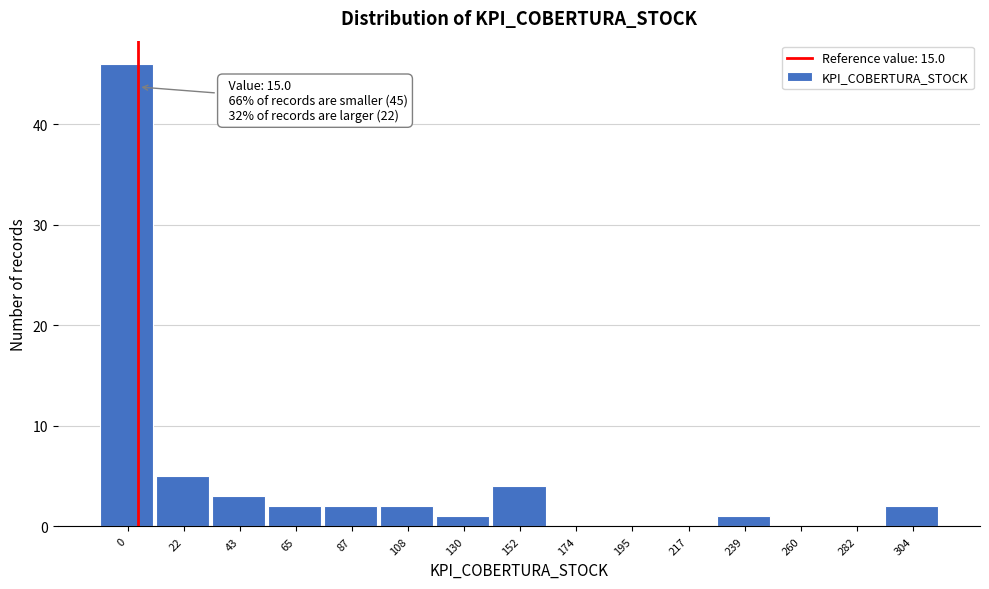

Reading left to right, what are all the values shown in this chart?

0=46	22=5	43=3	65=2	87=2	108=2	130=1	152=4	174=0	195=0	217=0	239=1	260=0	282=0	304=2